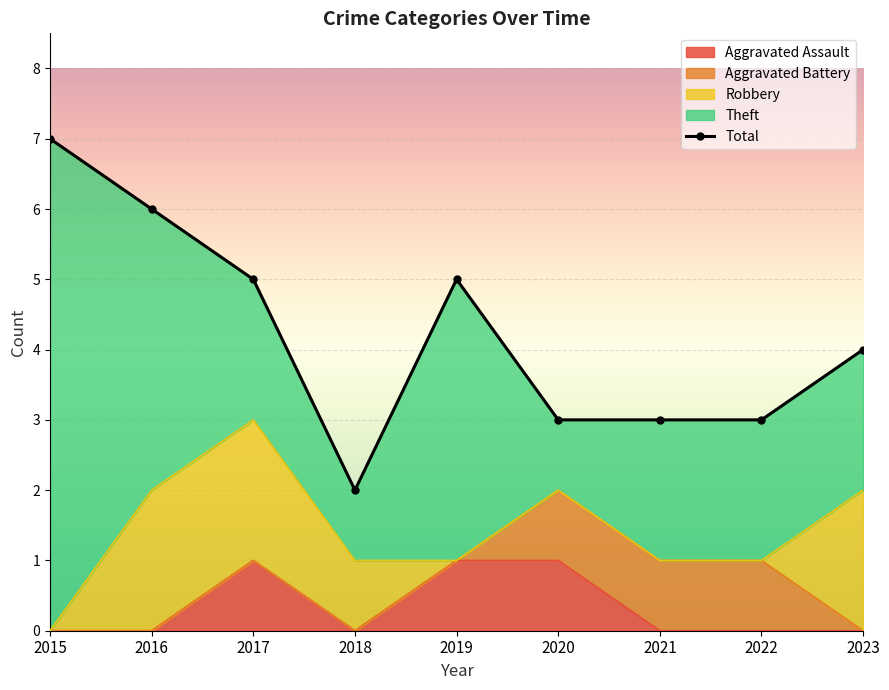

Reading right to left, extract all data points from this chart.

4	3	3	3	5	2	5	6	7